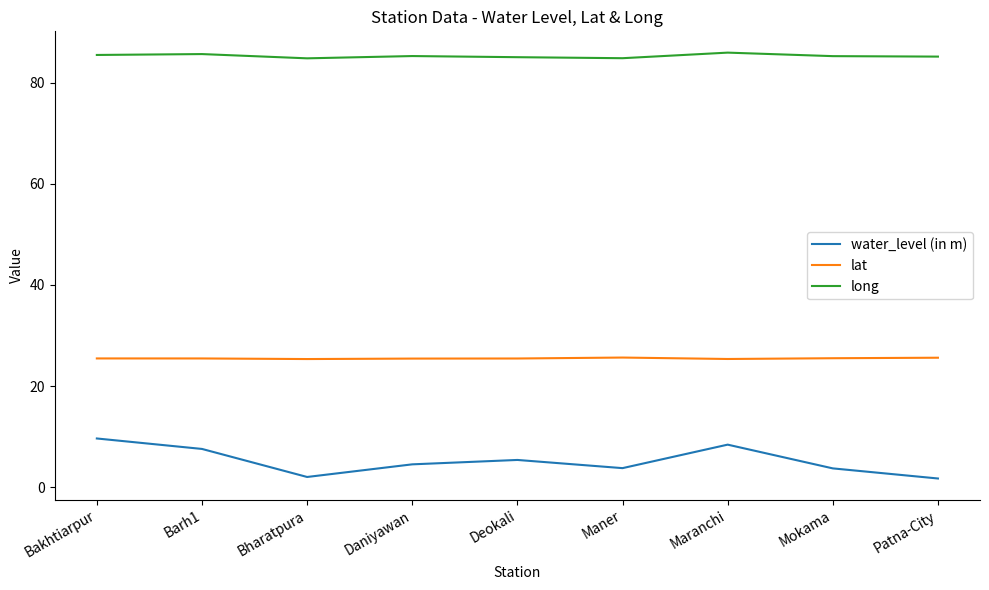

List the series in order of their overall mean, highest first.

long, lat, water_level (in m)